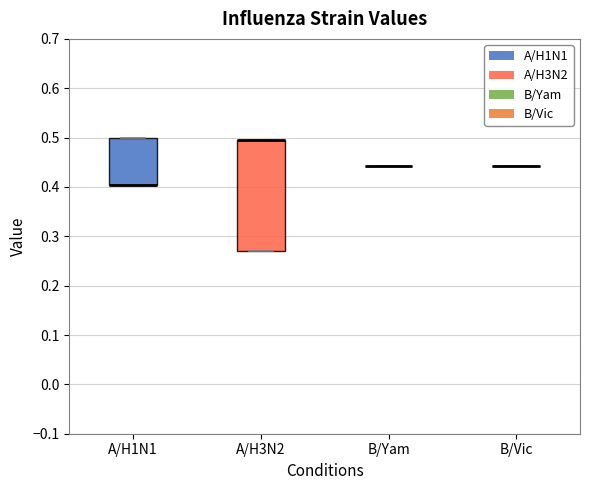

Reading left to right, read every box against the y-axis: the position of its median line, the range the box covers, and the ends of its whiskers. The values are not printed on the chart, so give them approximately, as read against the axis.

A/H1N1: median 0.40 (drawn on the box's lower edge), box 0.40 to 0.50, whiskers 0.40 to 0.50
A/H3N2: median 0.50 (drawn on the box's upper edge), box 0.27 to 0.50, whiskers 0.27 to 0.50
B/Yam: box collapsed to a line at 0.44, whiskers 0.44 to 0.44
B/Vic: box collapsed to a line at 0.44, whiskers 0.44 to 0.44